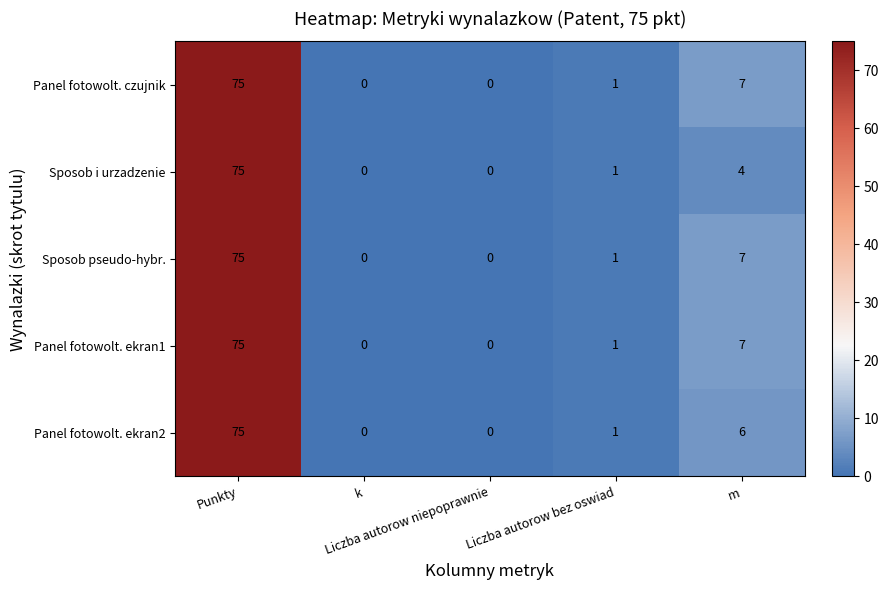

What is the highest value of the Sposob pseudo-hybr. series?

75